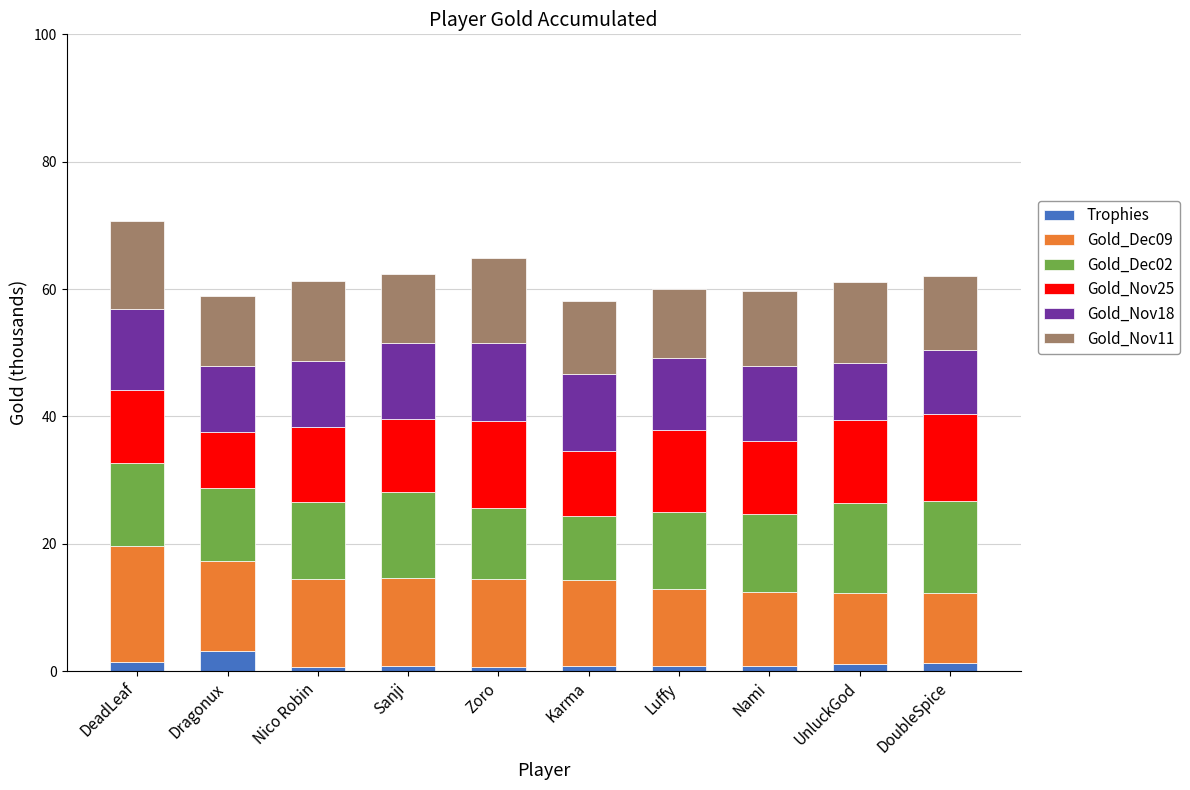

What is the highest value of the Trophies series?

3.2